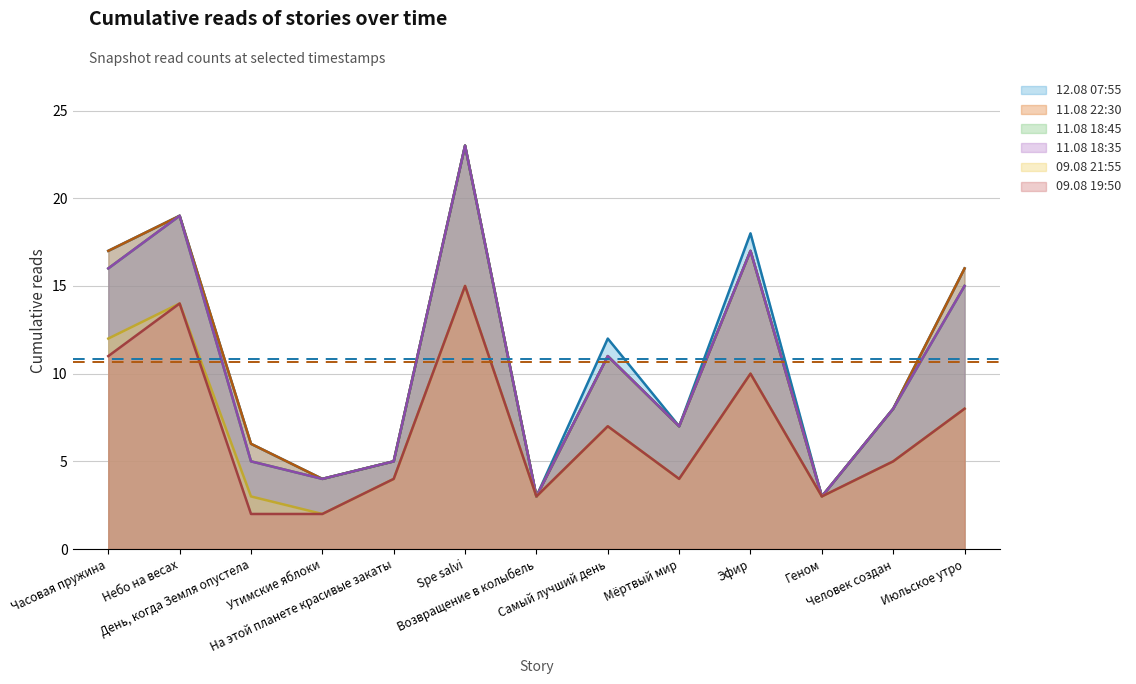

Which series has the largest range (max minus min)?

Avg 12.08 07:55